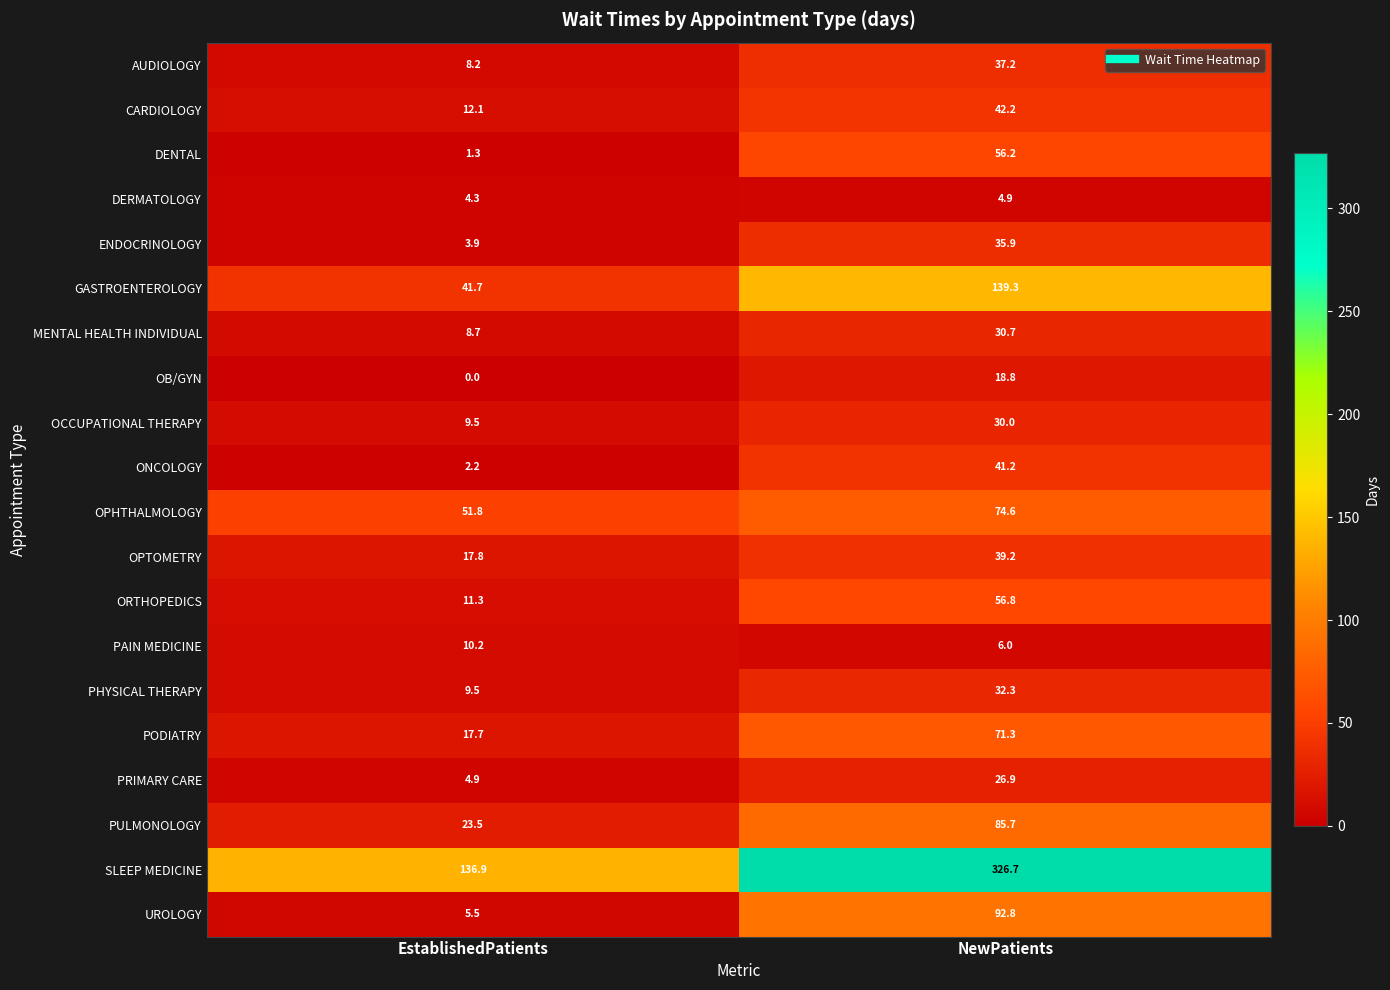

What is the difference between the highest and lowest values at NewPatients?

321.8